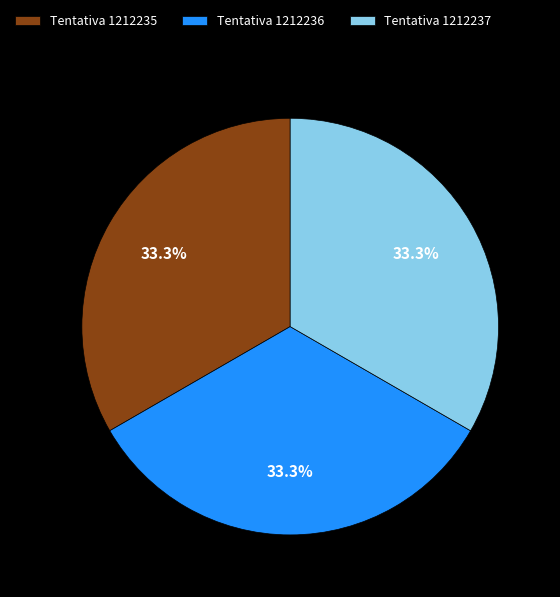

What portion of the pie excludes Tentativa 1212237?

66.7%